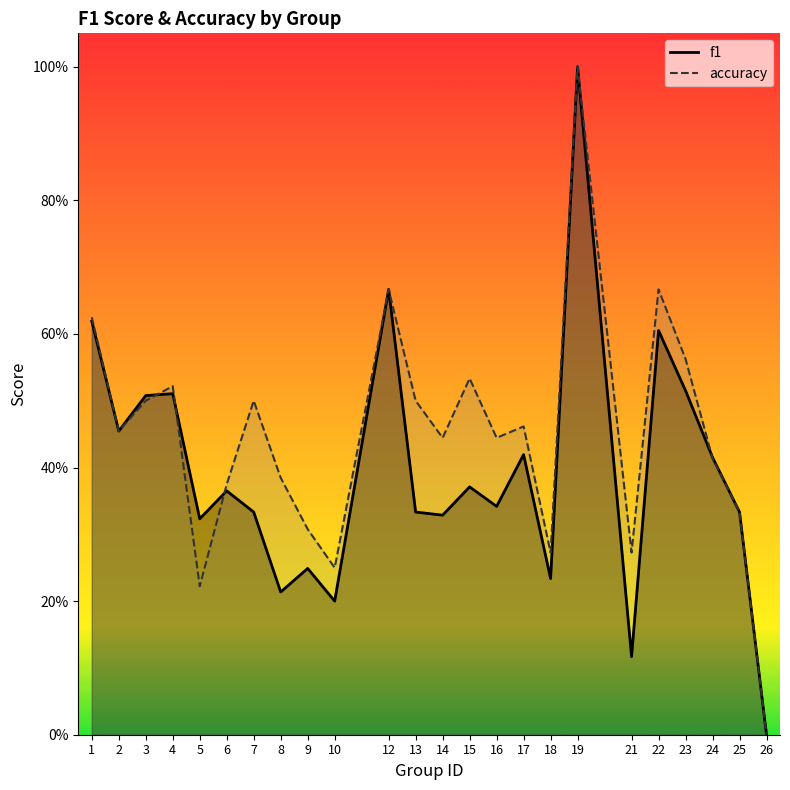

At which category does accuracy reach its first local valley?

2